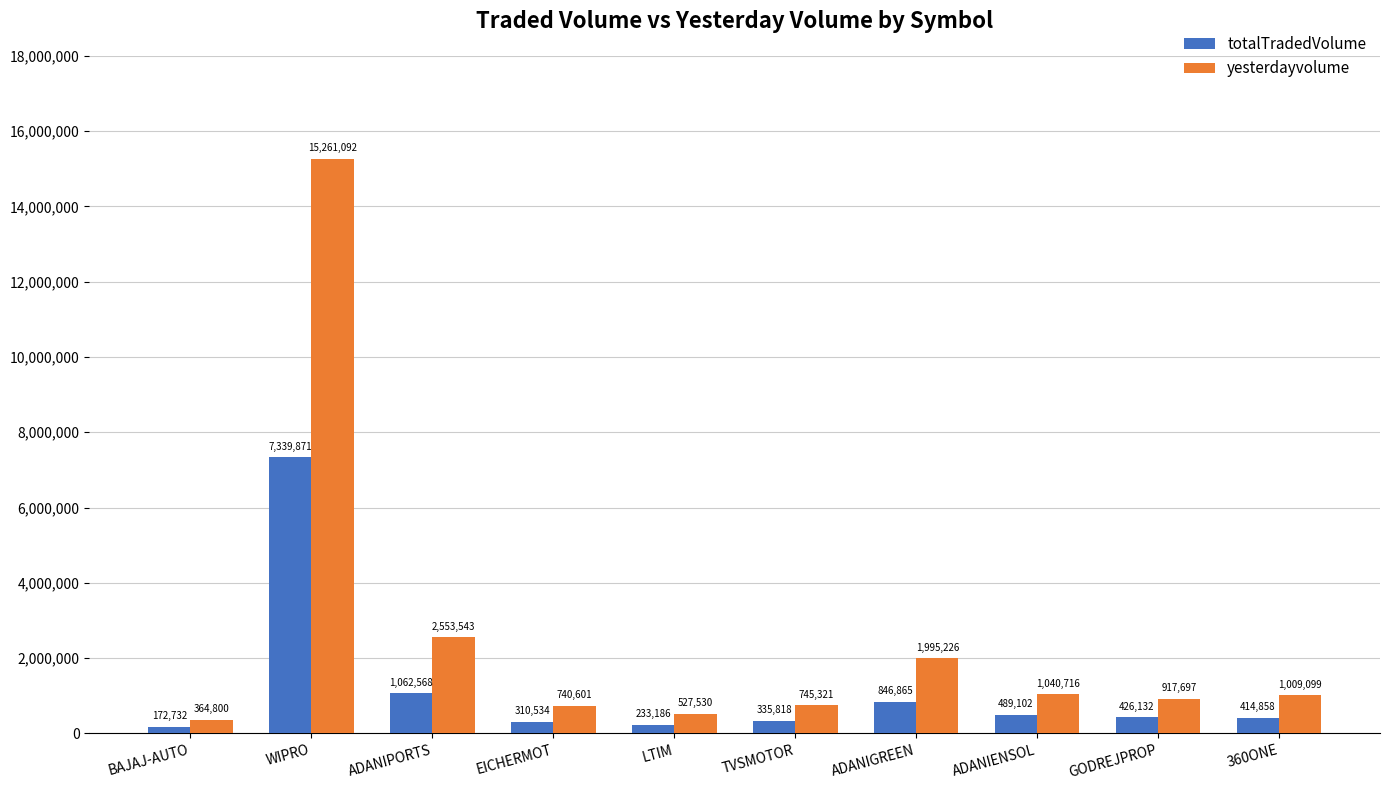

Are the bars grouped side by side (vs. stacked)?

Yes